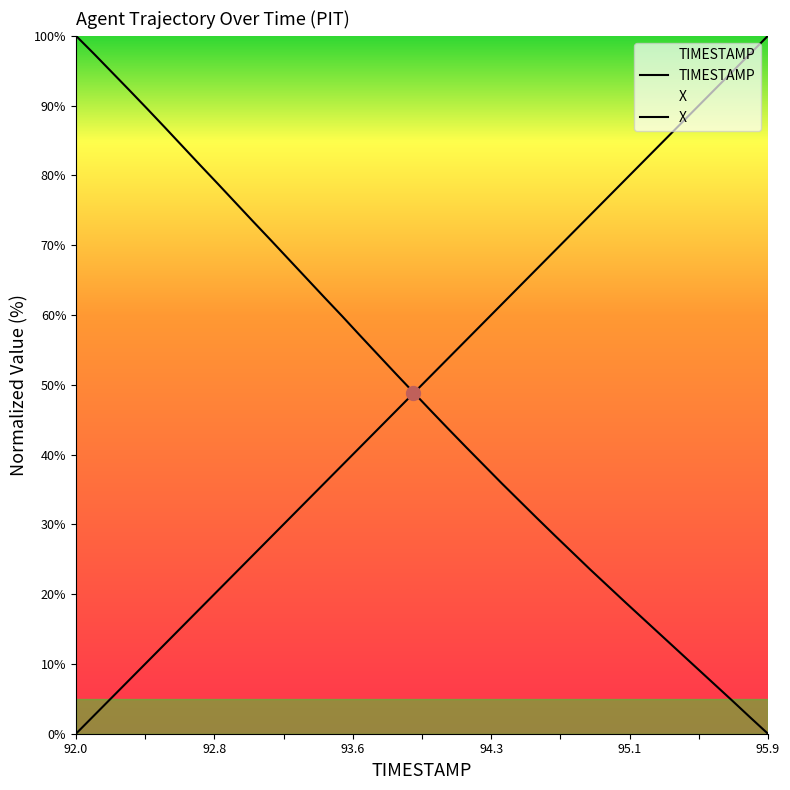

At which label does X reach its peak?

92.0